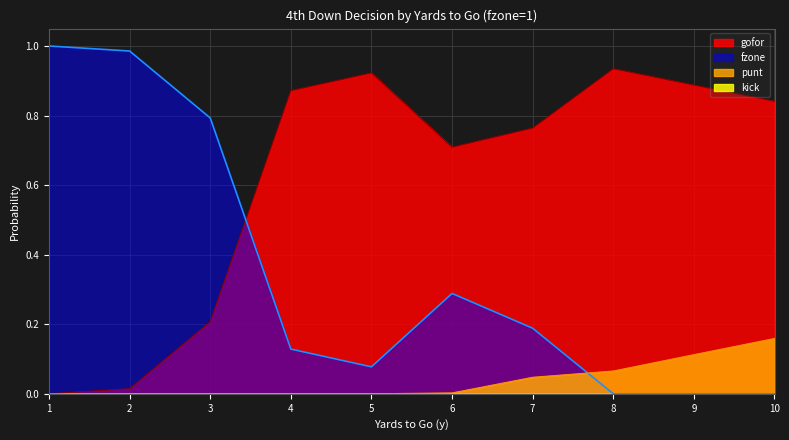

Is it true that gofor equals 0.0 at 2?

True